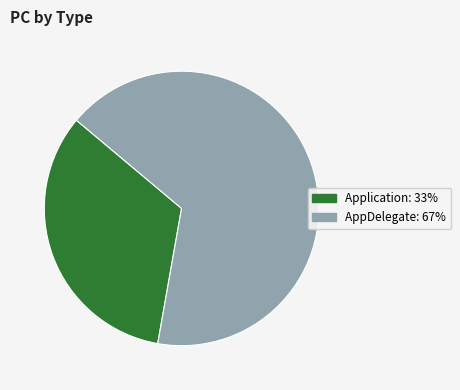

How many slices are in this pie chart?

2